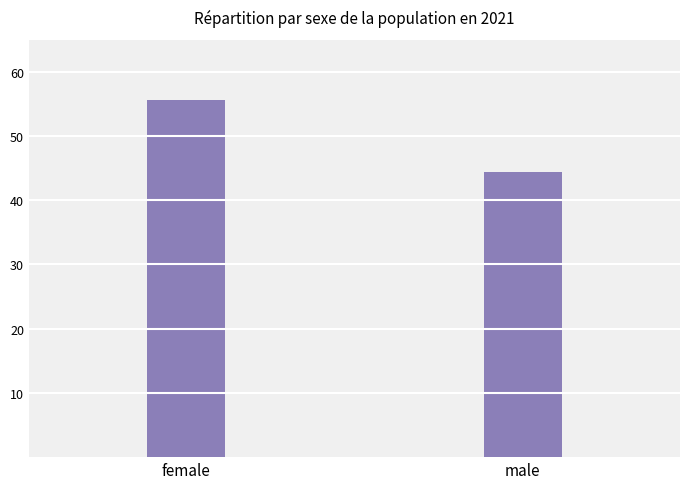

What is the value of the 1st bar from the left?

55.6